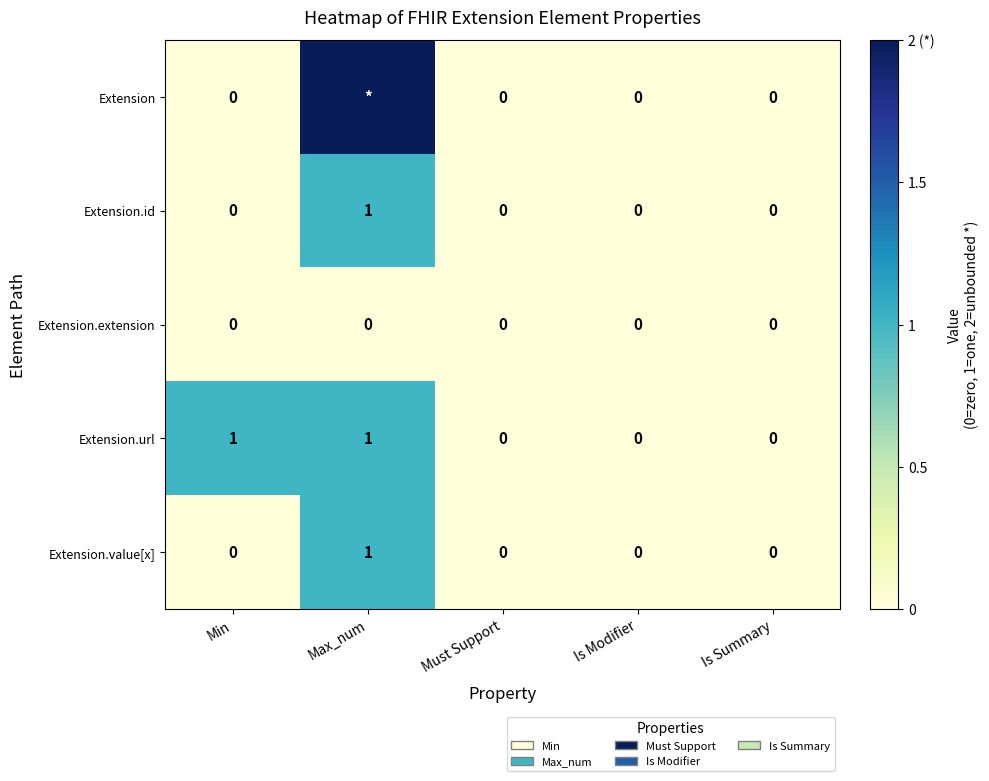

Between Min and Is Summary, which series saw the biggest shift?

Extension.url